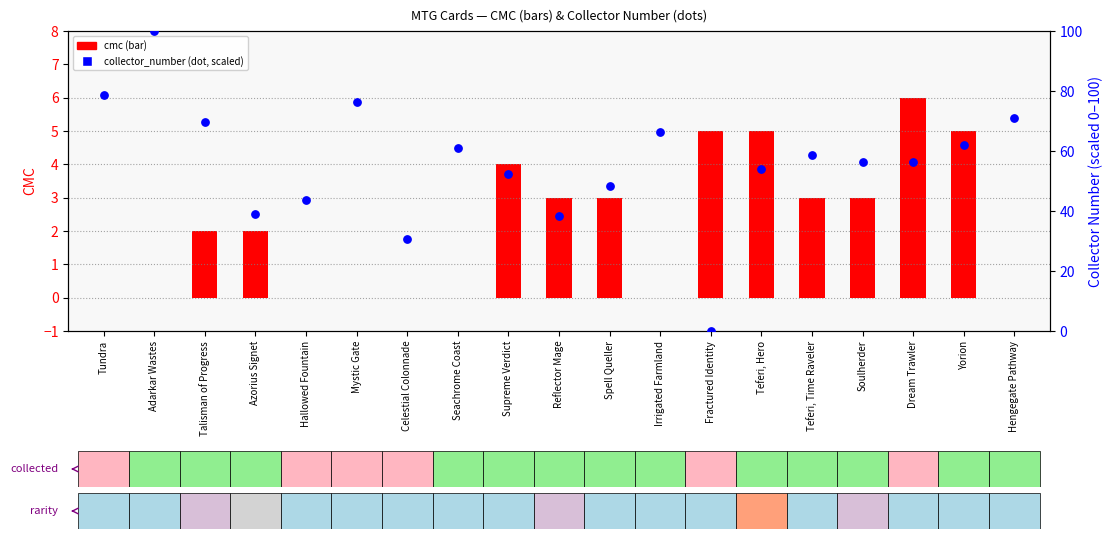

What is the ratio of the value at Mystic Gate to the value at Dream Trawler?

1.4